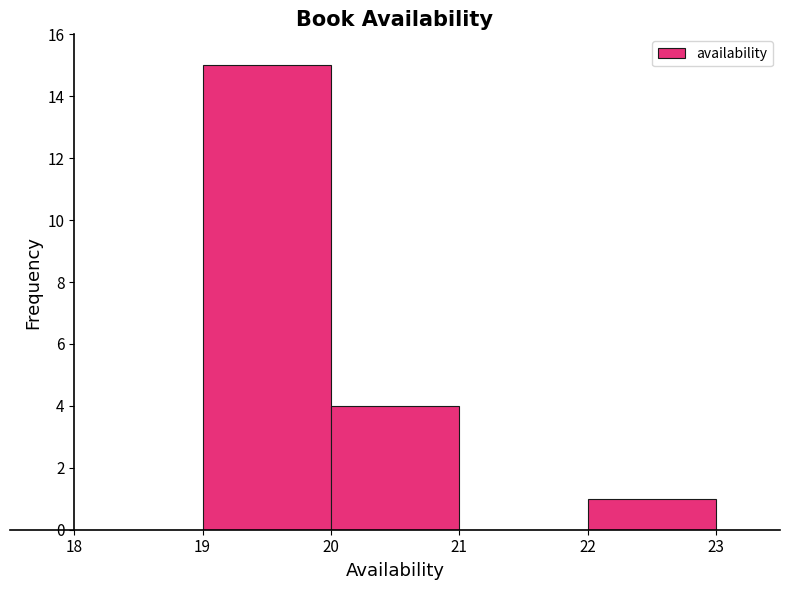

Which range on the x-axis has the tallest bar?

19 to 20